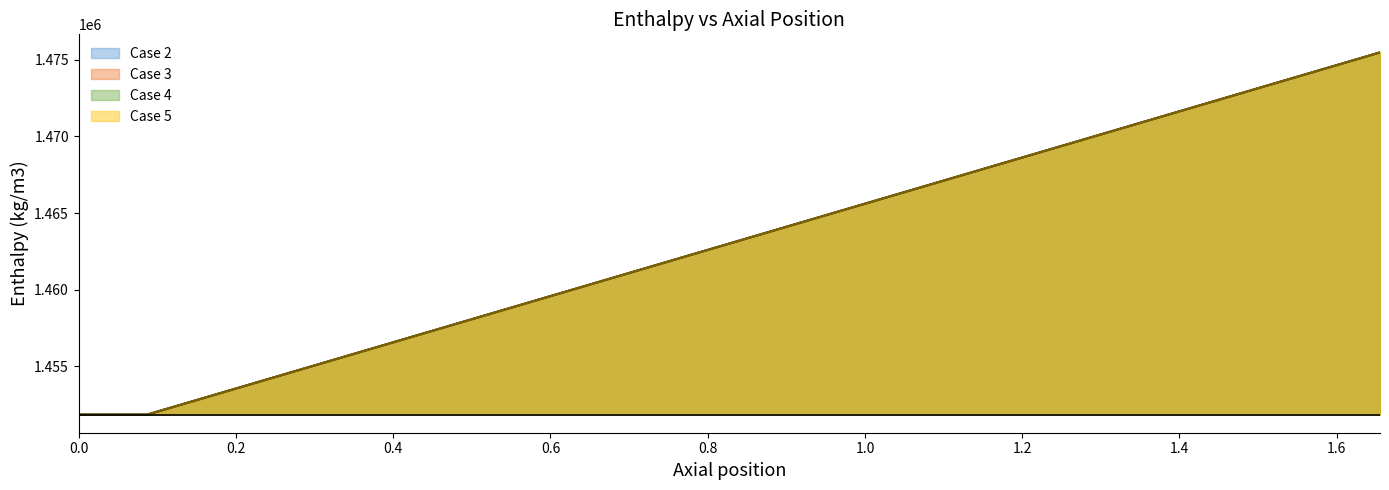

What is the maximum value shown in the chart?

1475482.7